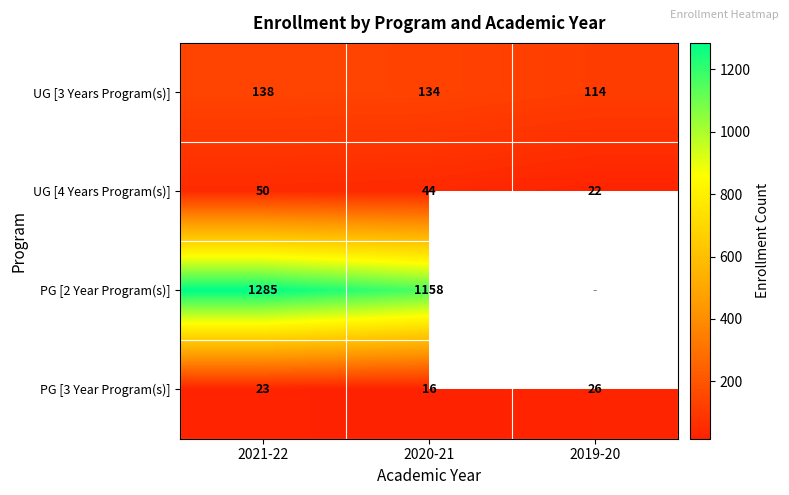

What is the spread (max minus min) of values at 2020-21?

1142